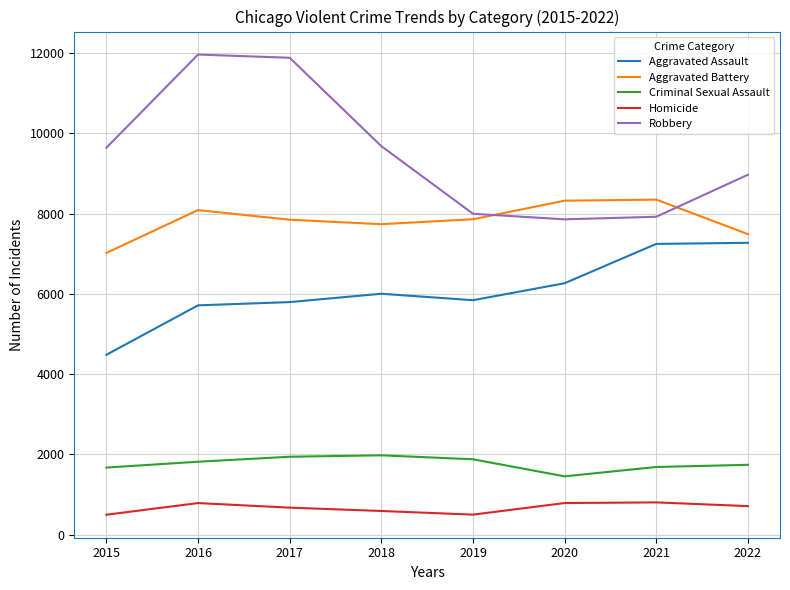

Which series has the widest spread of values?

Robbery